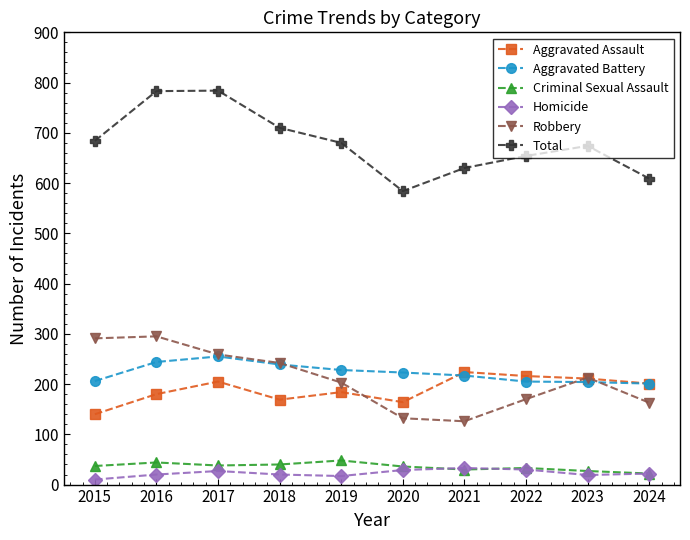

What is the sum of all Aggravated Assault values?

1894